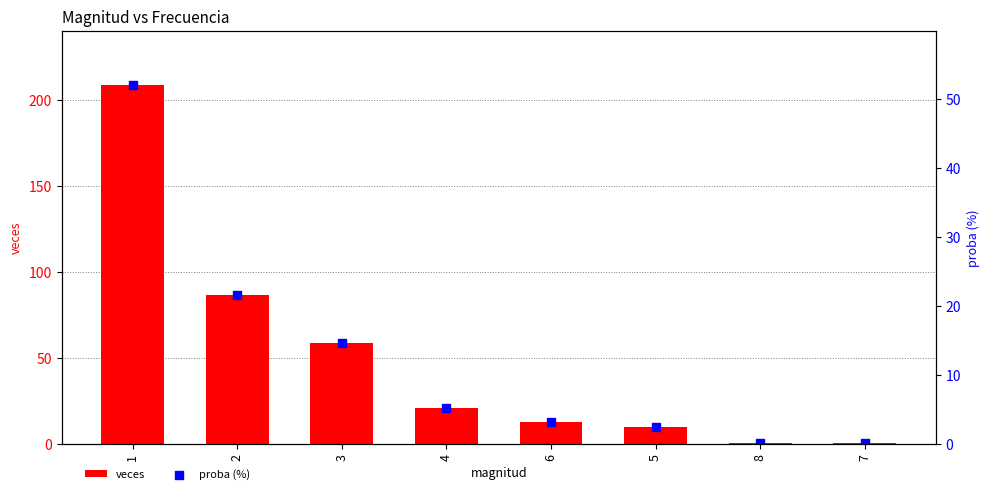

Which series contains the lowest Y value?

proba (%)